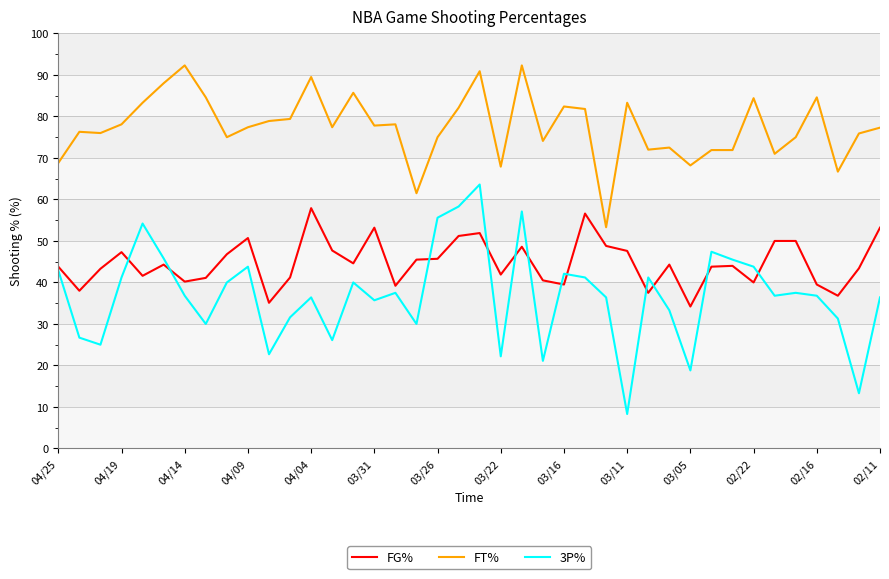

Which series has the widest spread of values?

3P%